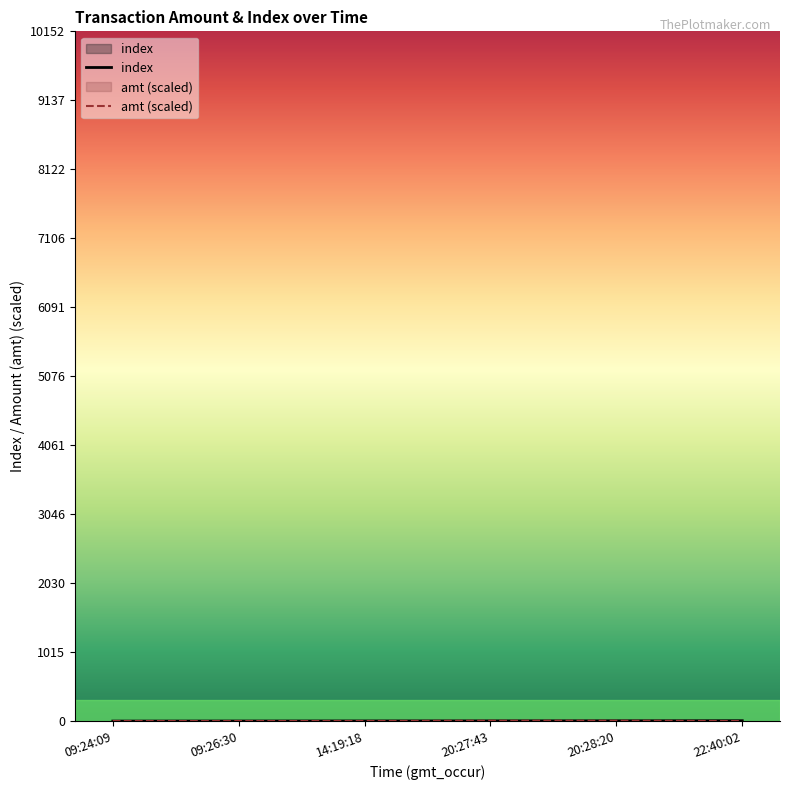

Reading left to right, transcribe all the data shown in this chart.

index: 09:24:09=0.0	09:26:30=1.0	14:19:18=2.0	20:27:43=3.0	20:28:20=4.0	22:40:02=5.0
amt (scaled): 09:24:09=0.3	09:26:30=0.3	14:19:18=0.9	20:27:43=5.0	20:28:20=5.0	22:40:02=0.4